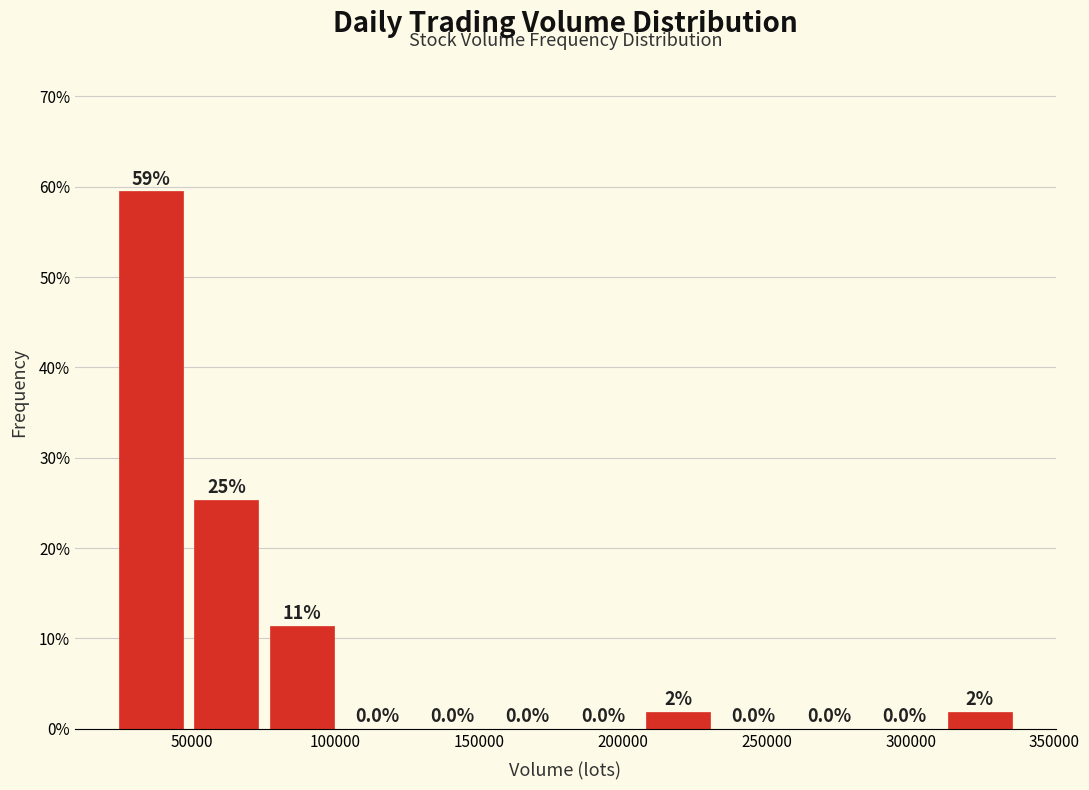

Which range on the x-axis has the tallest bar?

25000 to 50000